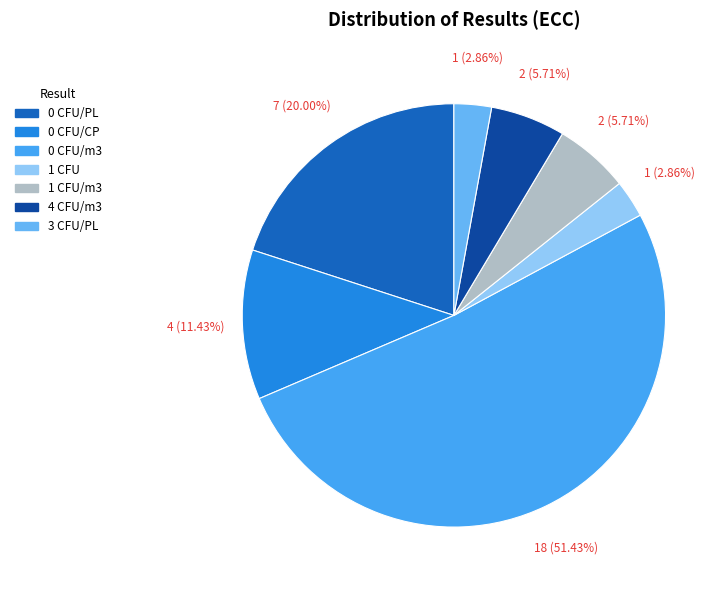

What is the largest slice in the pie chart?

0 CFU/m3